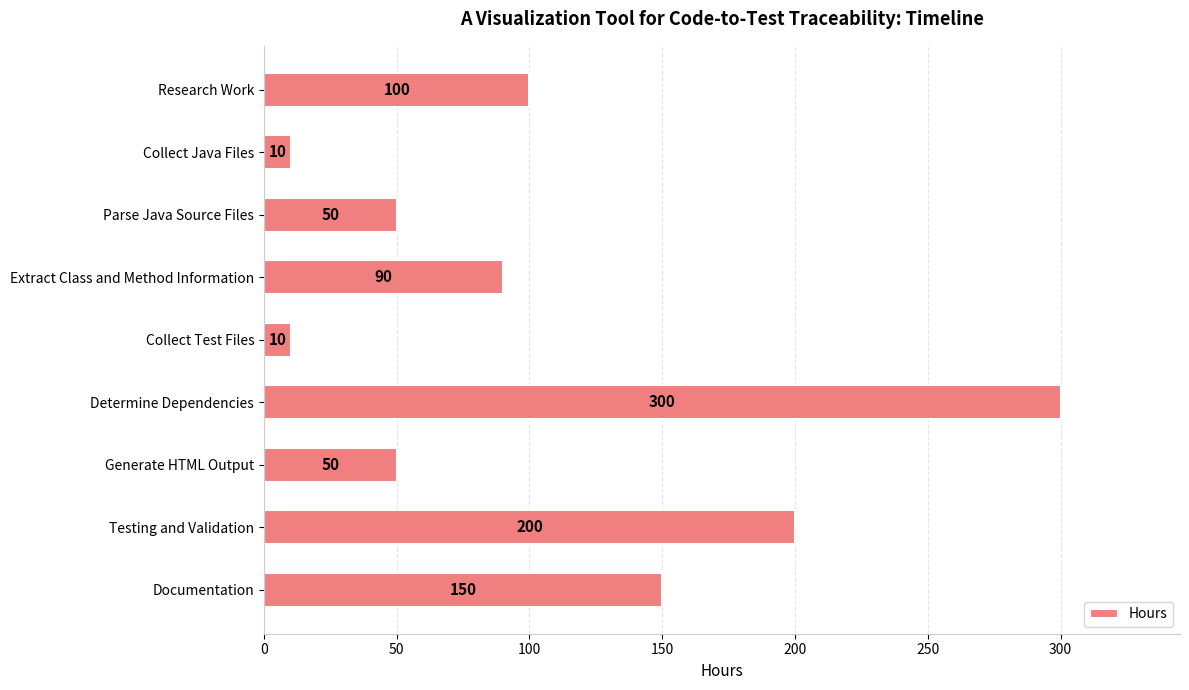

How many values are between 50 and 150?

5